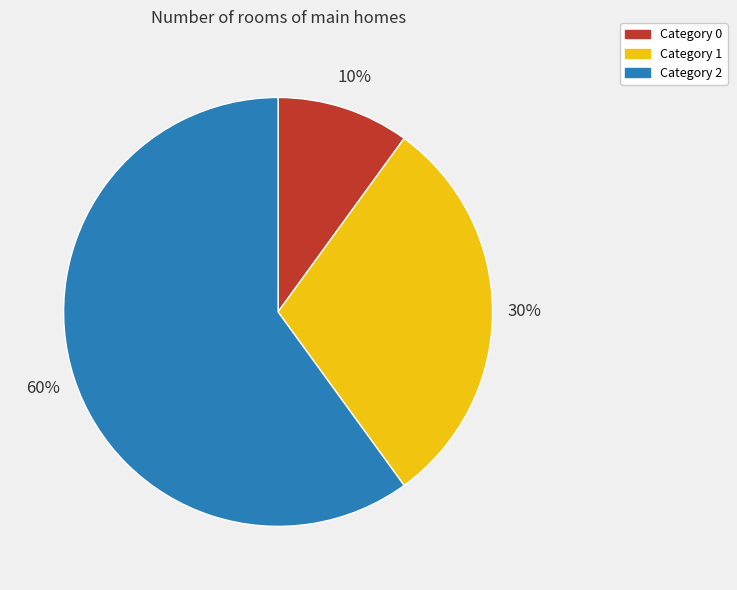

How many segments does this pie chart have?

3